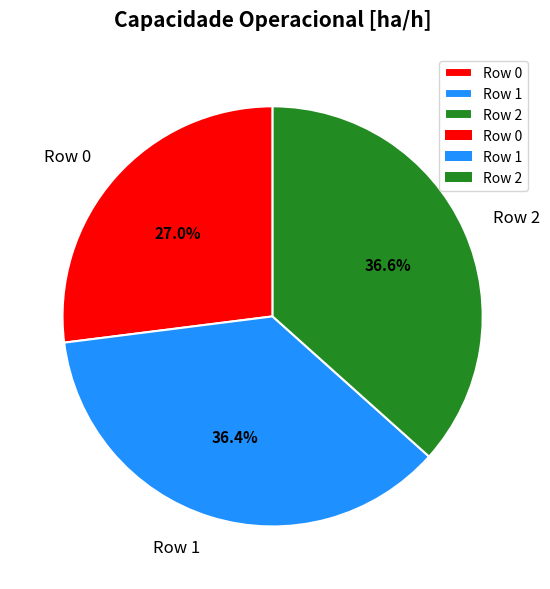

To the nearest percent, what percentage of the pie is Row 0?

27%